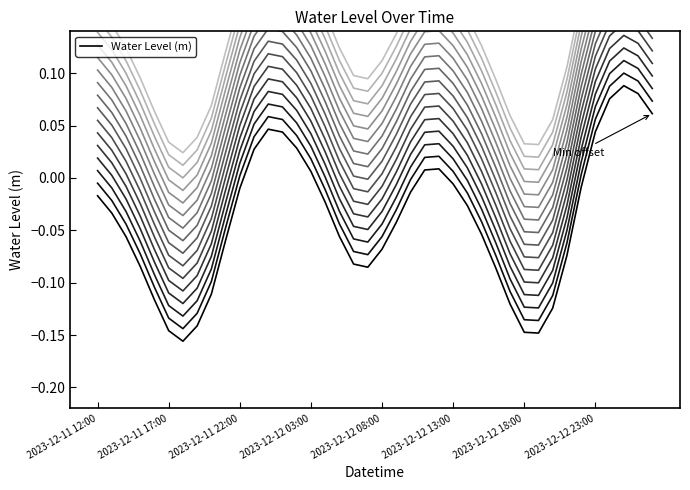

The chart shows a value of 0.0 at 2023-12-12 23:00. True or false?

True